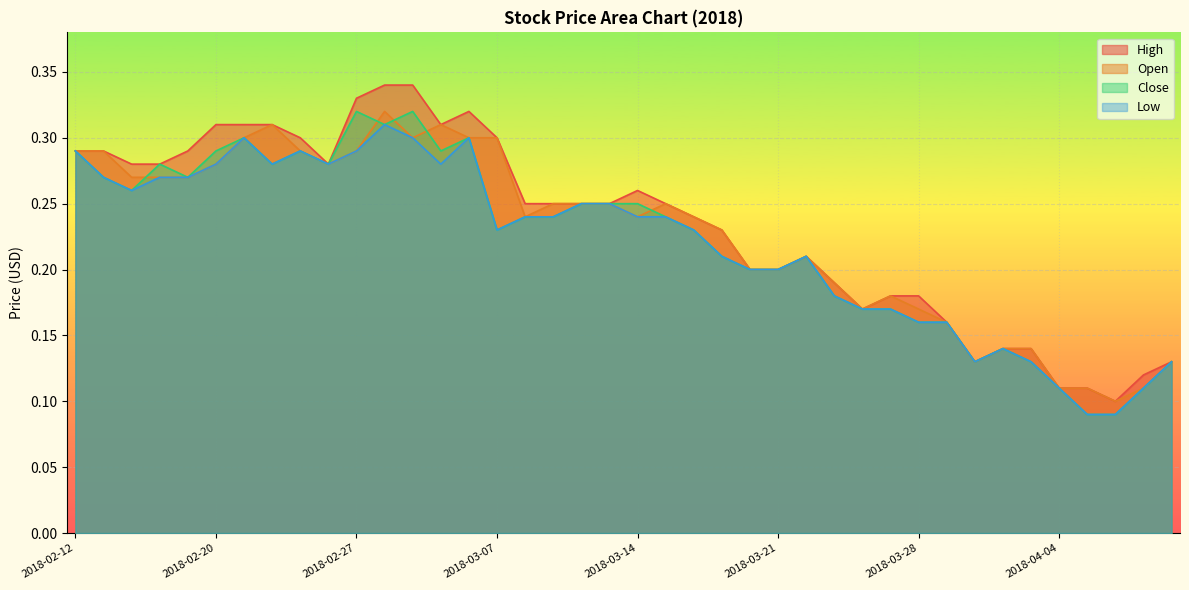

Which series has the largest total across all categories?

High